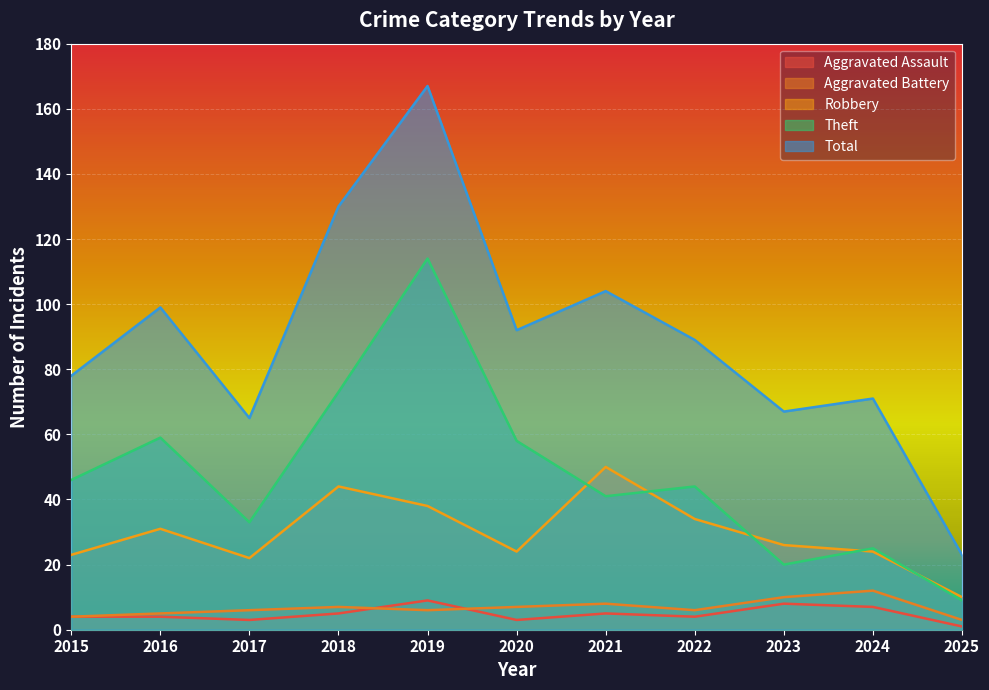

Rank the series by their maximum value, from highest to lowest.

Total, Theft, Robbery, Aggravated Battery, Aggravated Assault